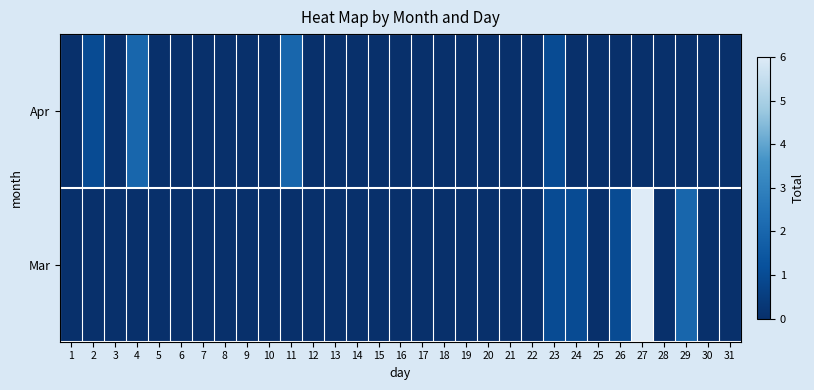

Reading left to right, extract all data points from this chart.

Mar: 1=0	2=0	3=0	4=0	5=0	6=0	7=0	8=0	9=0	10=0	11=0	12=0	13=0	14=0	15=0	16=0	17=0	18=0	19=0	20=0	21=0	22=0	23=1	24=1	25=0	26=1	27=6	28=0	29=2	30=0	31=0
Apr: 1=0	2=1	3=0	4=2	5=0	6=0	7=0	8=0	9=0	10=0	11=2	12=0	13=0	14=0	15=0	16=0	17=0	18=0	19=0	20=0	21=0	22=0	23=1	24=0	25=0	26=0	27=0	28=0	29=0	30=0	31=0